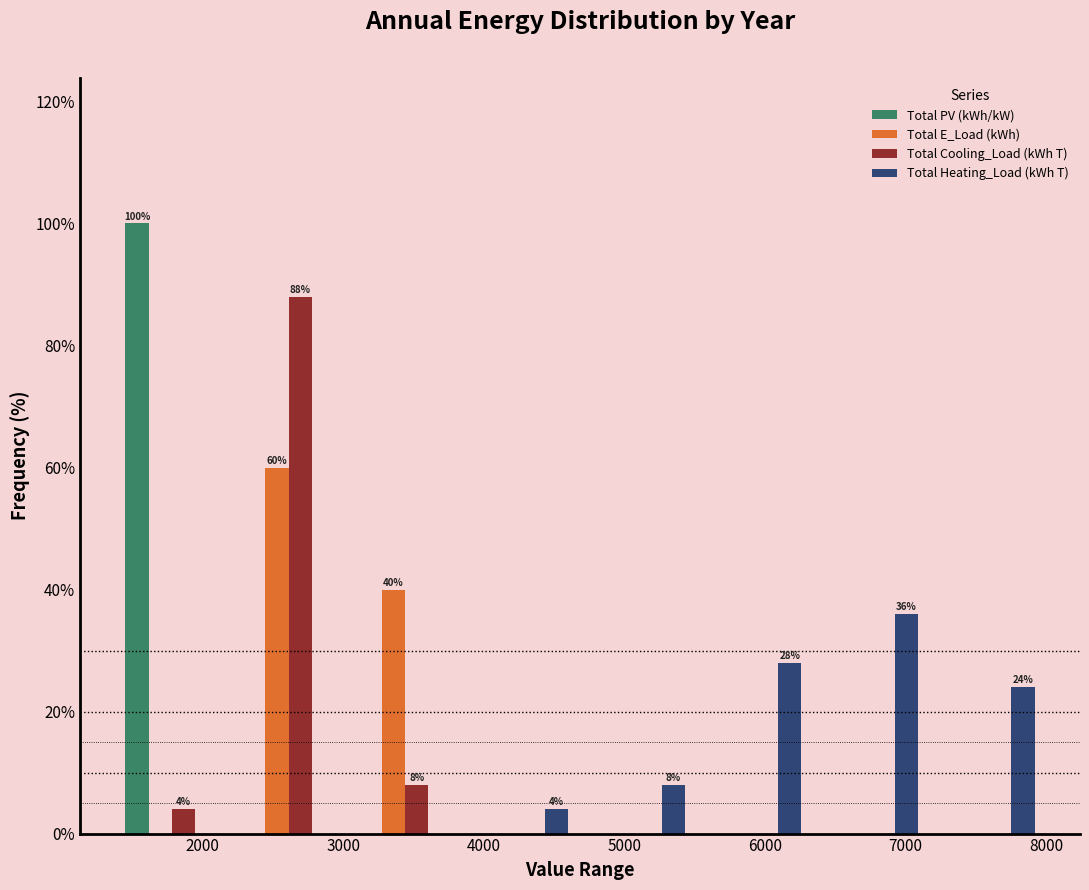

In the Total E_Load (kWh) series, which range on the x-axis has the tallest bar?

2200 to 3000